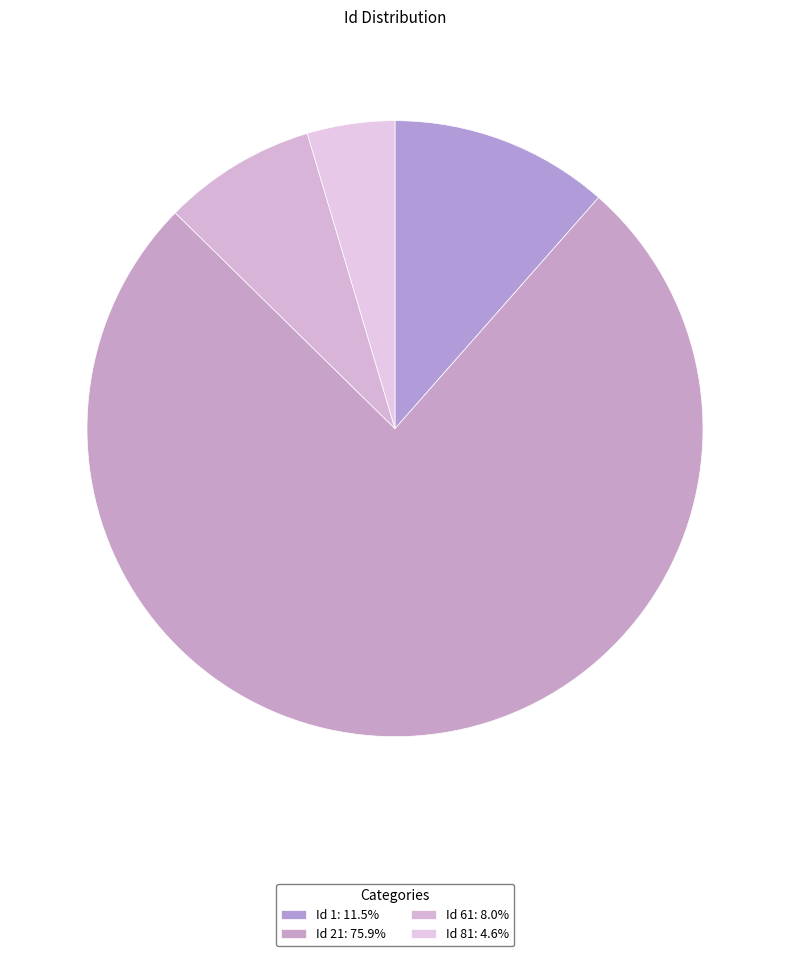

Count the number of slices in the pie.

4